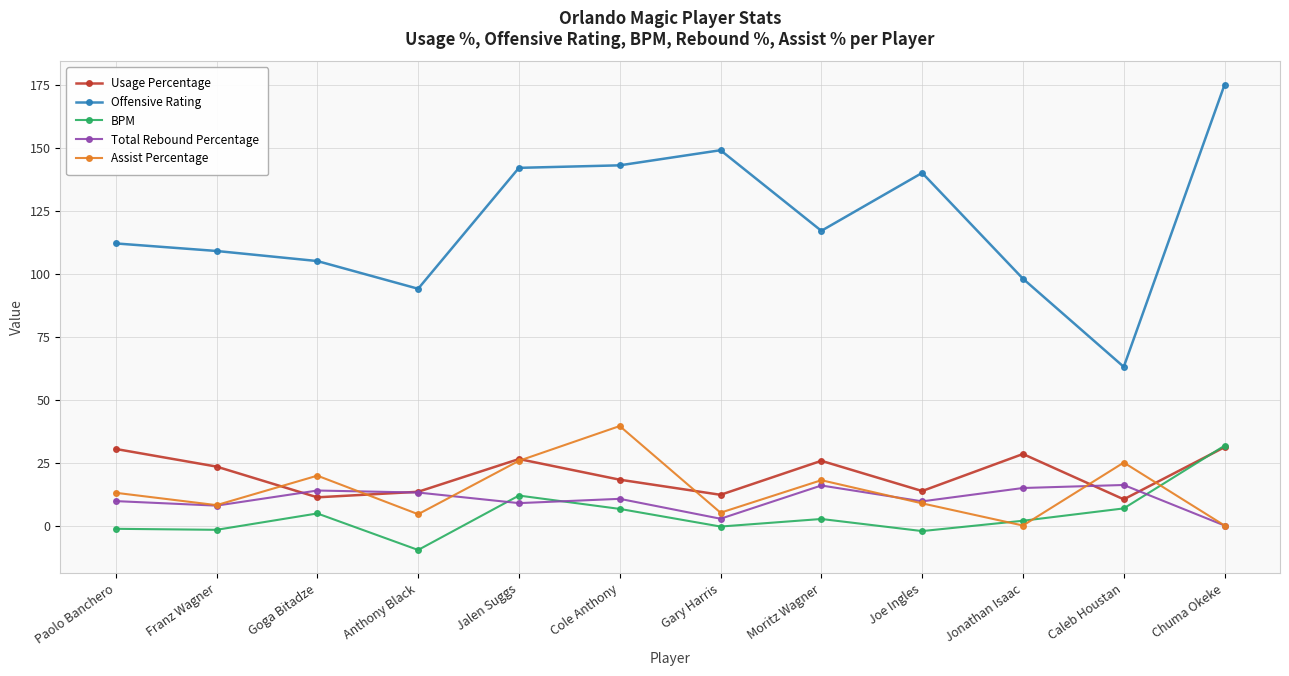

Read the Offensive Rating value at Jalen Suggs.

142.0